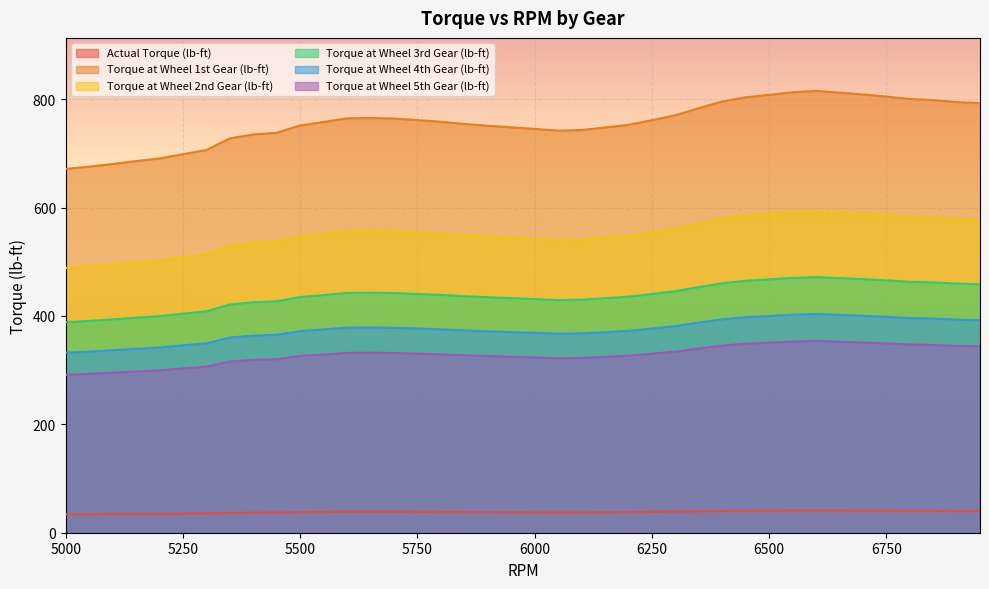

What value does the Torque at Wheel 2nd Gear (lb-ft) series have at 6250?

554.1